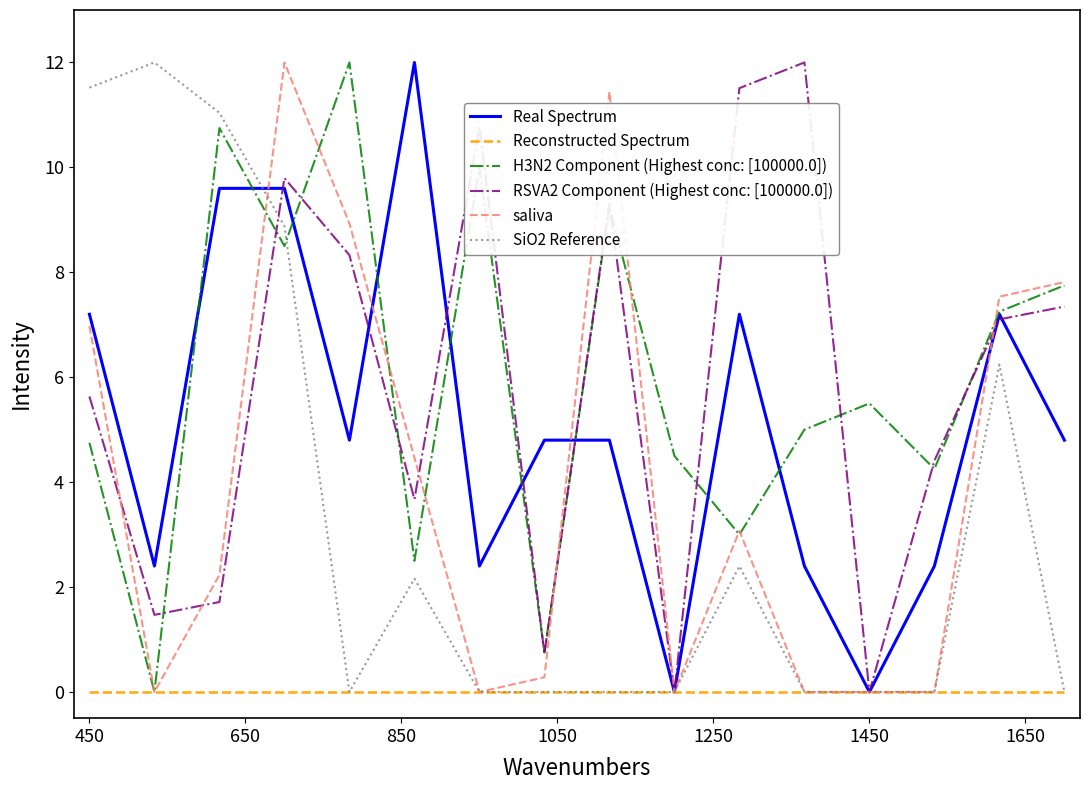

At which label does Real Spectrum first exceed 4?

450